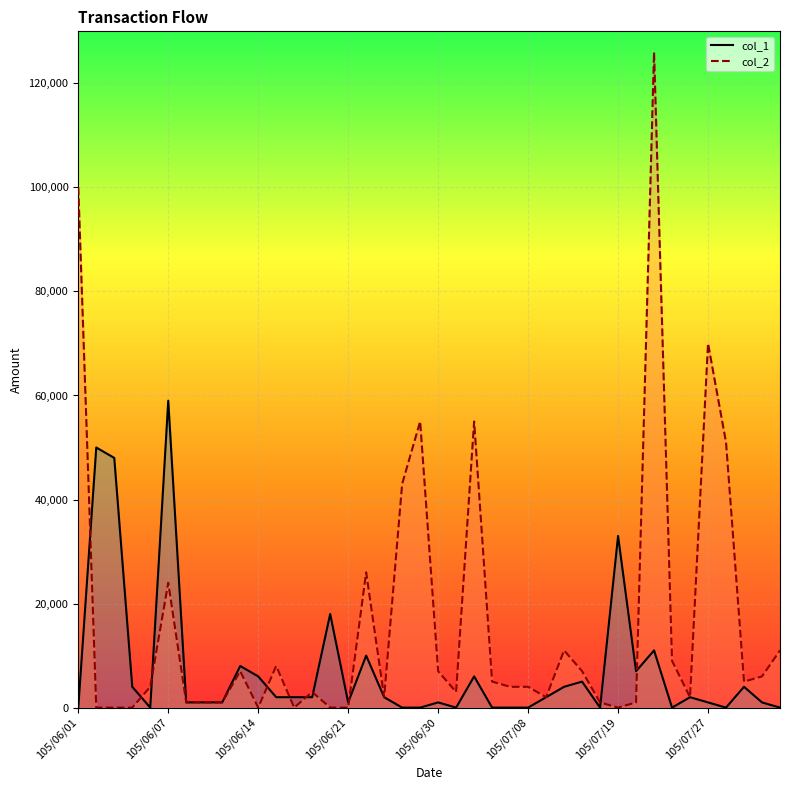

How many intersections are there between col_1_line and col_2_line?

10